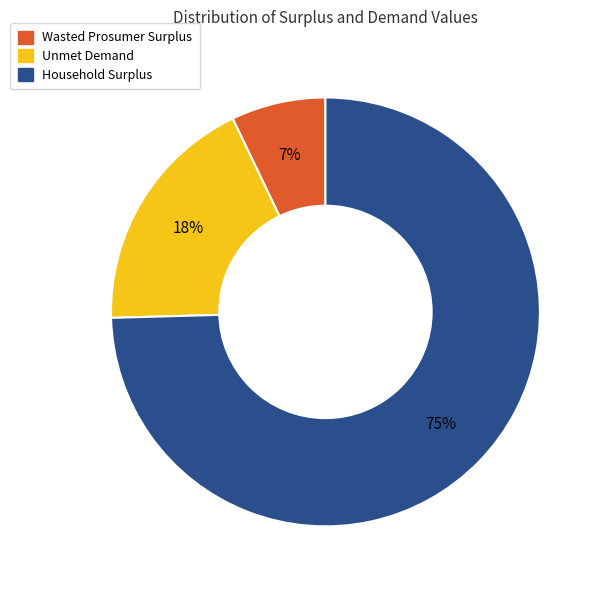

Rank the categories by value from lowest to highest.

Wasted Prosumer Surplus, Unmet Demand, Household Surplus